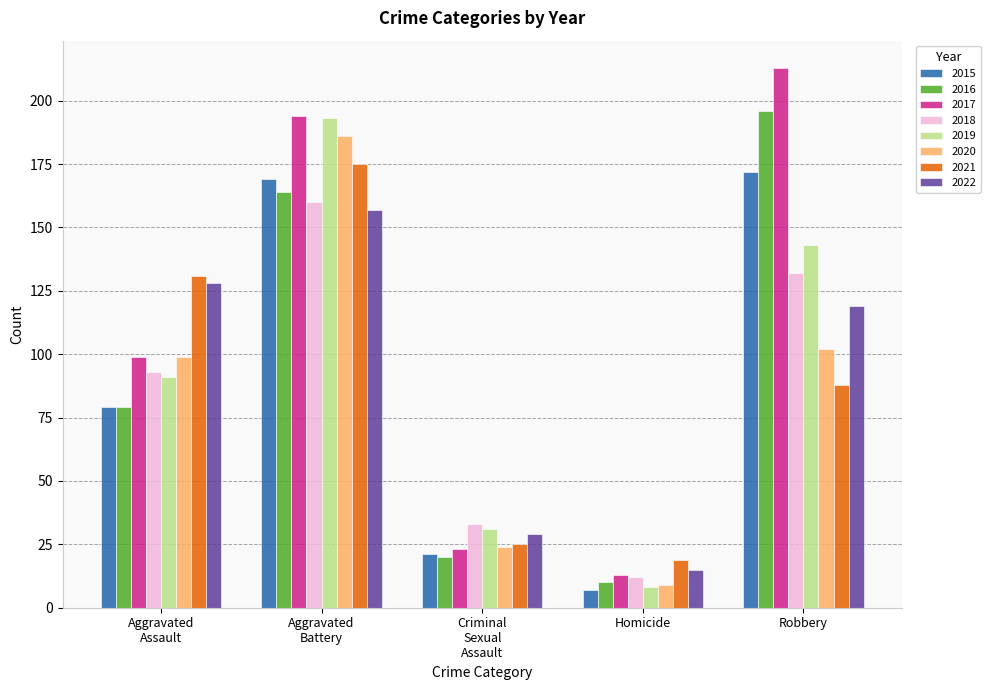

Count the number of data series in this chart.

8